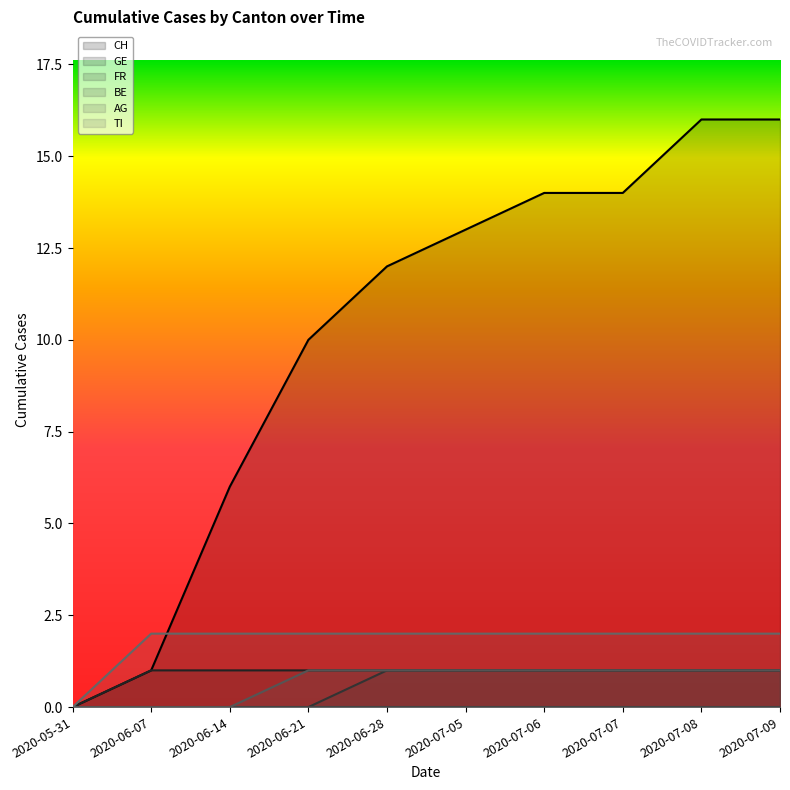

The value of GE at 2020-06-28 is 1. True or false?

True